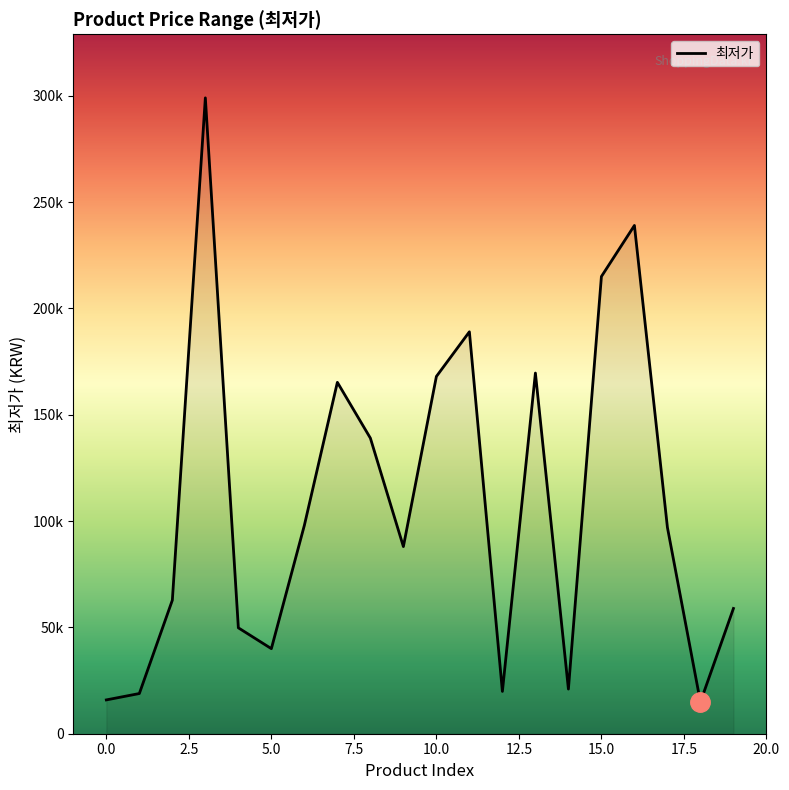

Does the chart display data point markers on the line(s)?

No